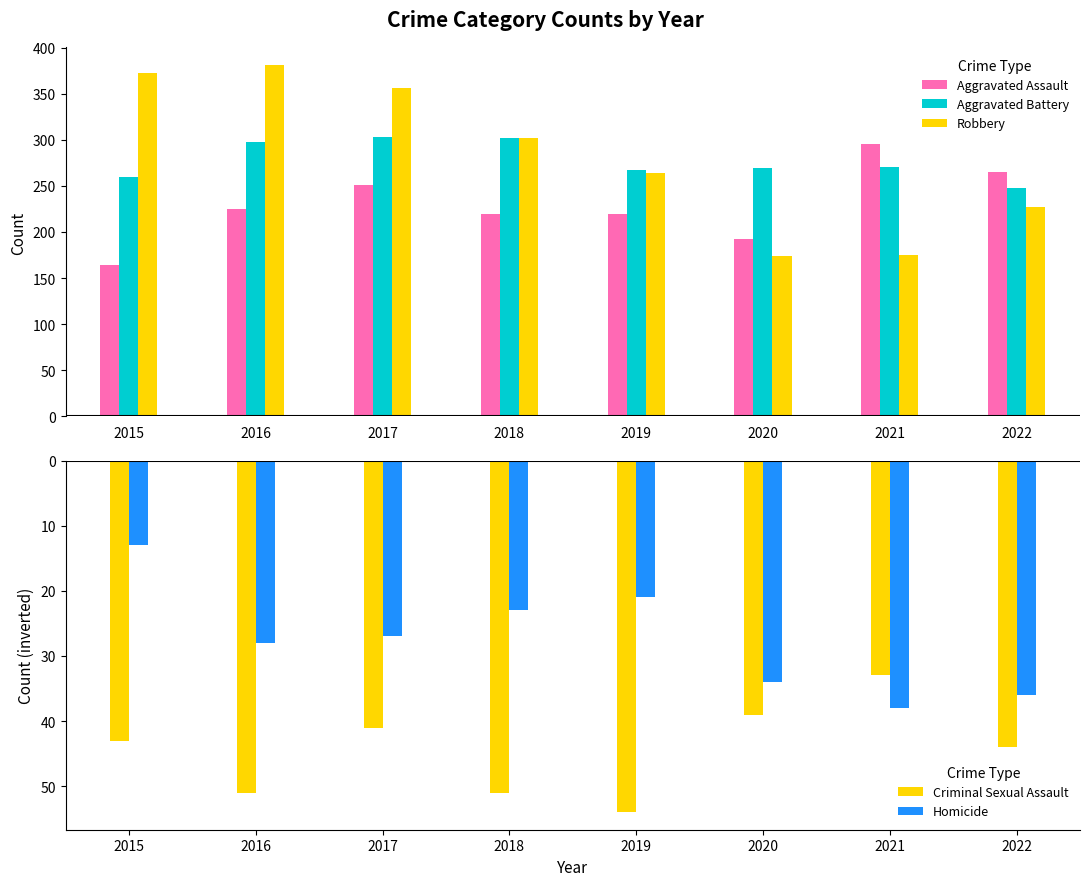

What is the highest value of the Aggravated Battery series?

303